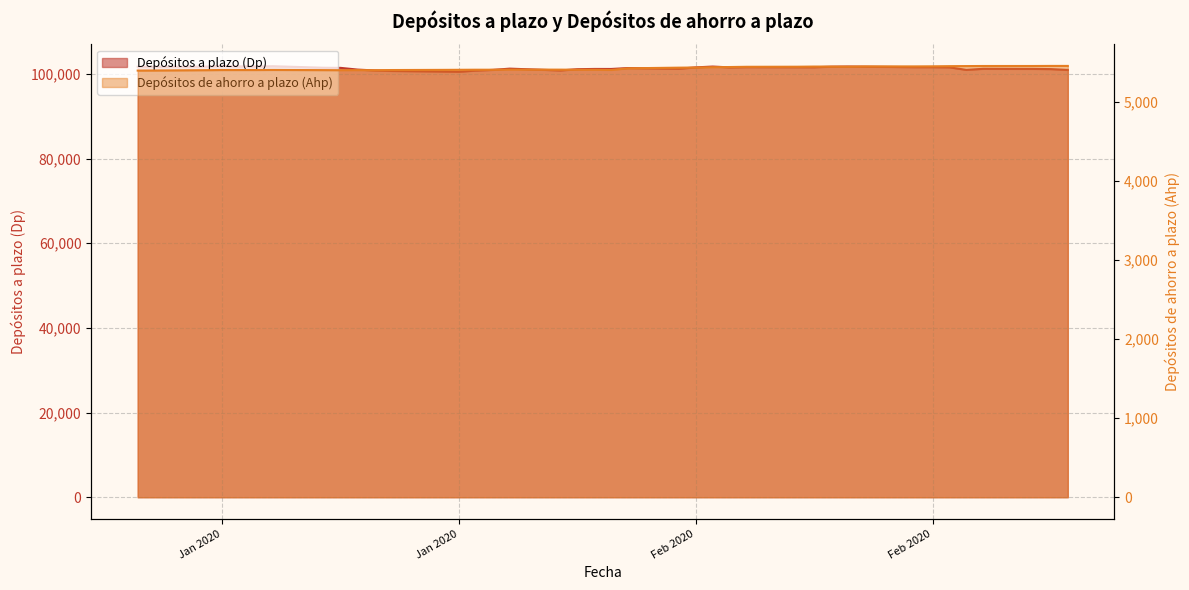

True or false: Depósitos de ahorro a plazo (Ahp) has more than 1 points higher than both neighbors.

True